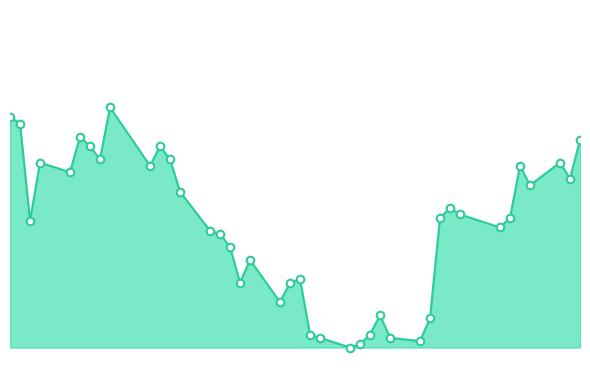

Does the chart have visible grid lines?

No